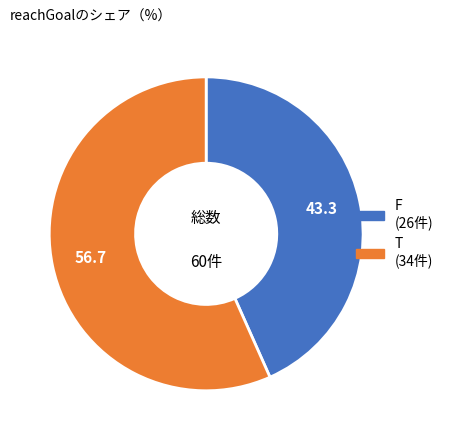

What is the ratio of the value at T to the value at F?

1.3